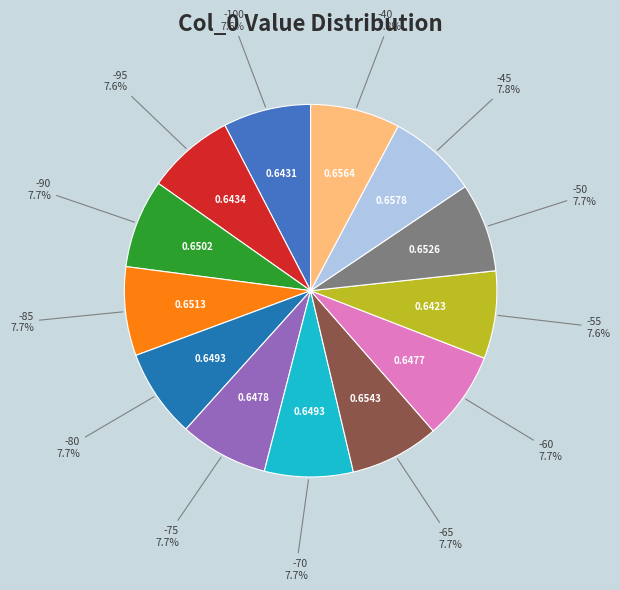

Is there any slice that represents more than half of the pie?

No